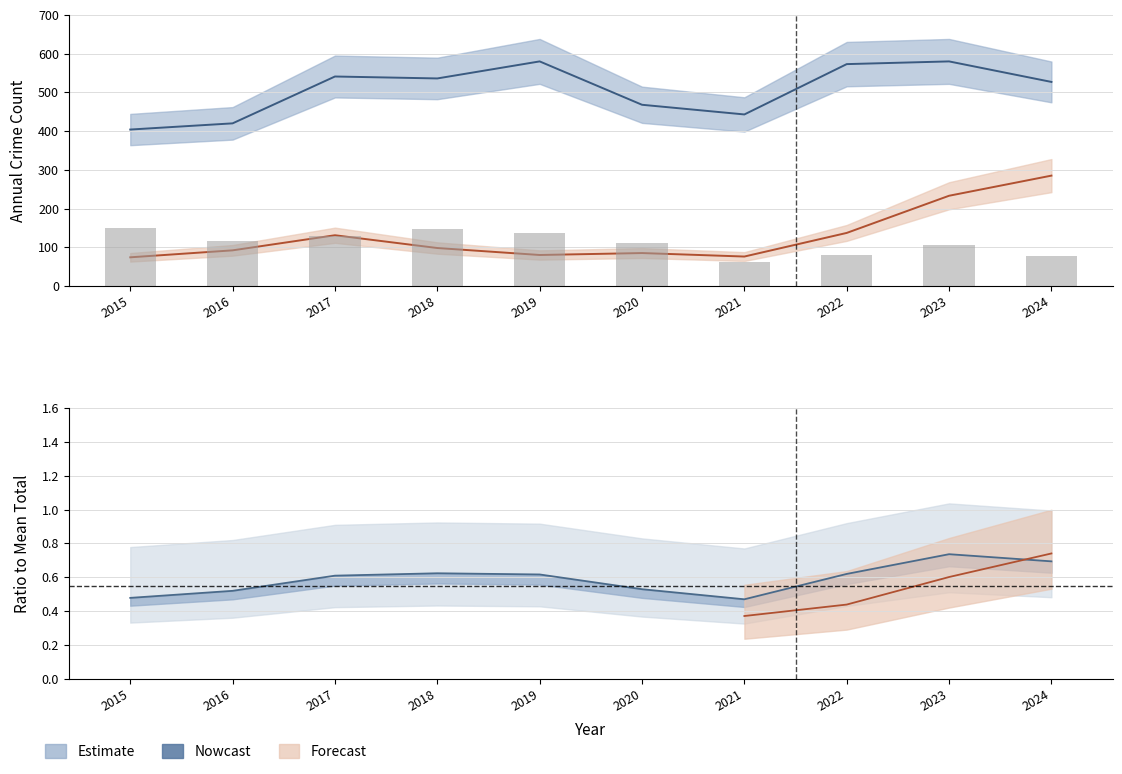

Reading left to right, list all the values displayed in this chart.

Theft: 2015=404.0	2016=420.0	2017=541.0	2018=536.0	2019=580.0	2020=468.0	2021=443.0	2022=573.0	2023=580.0	2024=527.0
Burglary: 2015=151.0	2016=117.0	2017=128.0	2018=147.0	2019=138.0	2020=110.0	2021=63.0	2022=80.0	2023=107.0	2024=78.0
Motor Vehicle Theft: 2015=74.0	2016=92.0	2017=131.0	2018=98.0	2019=80.0	2020=85.0	2021=76.0	2022=137.0	2023=233.0	2024=285.0
Total: 2015=0.5	2016=0.5	2017=0.6	2018=0.6	2019=0.6	2020=0.5	2021=0.5	2022=0.6	2023=0.7	2024=0.7